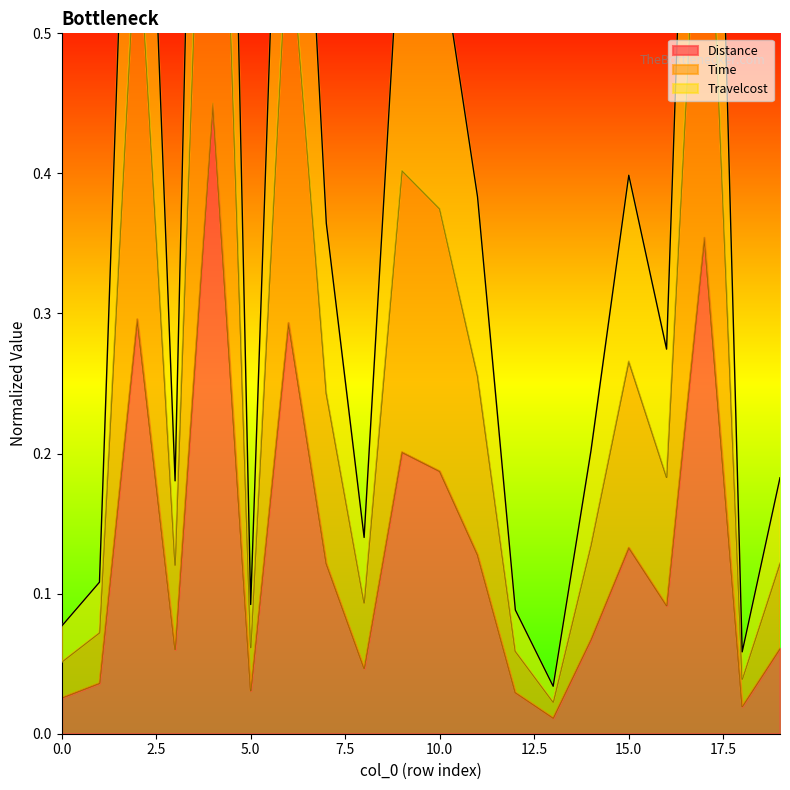

Where is the first local minimum for Travelcost?

3